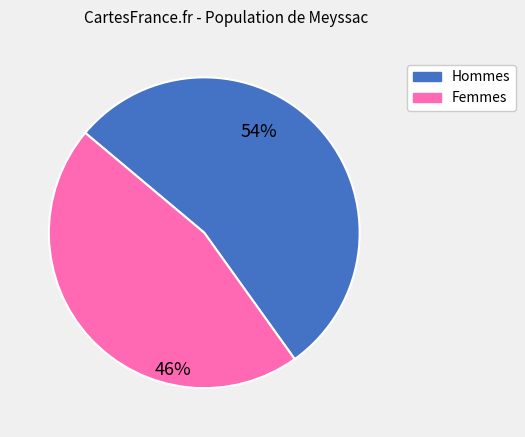

Which has a higher value, Hommes or Femmes?

Hommes